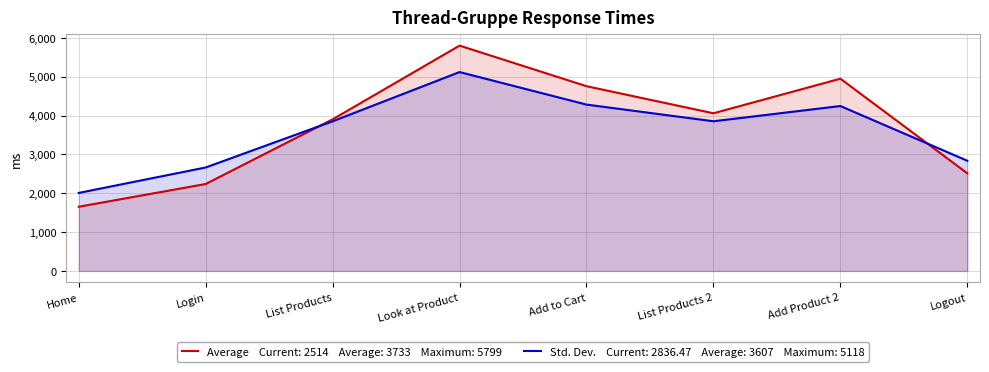

List the series in order of their overall mean, highest first.

Average, Std. Dev.